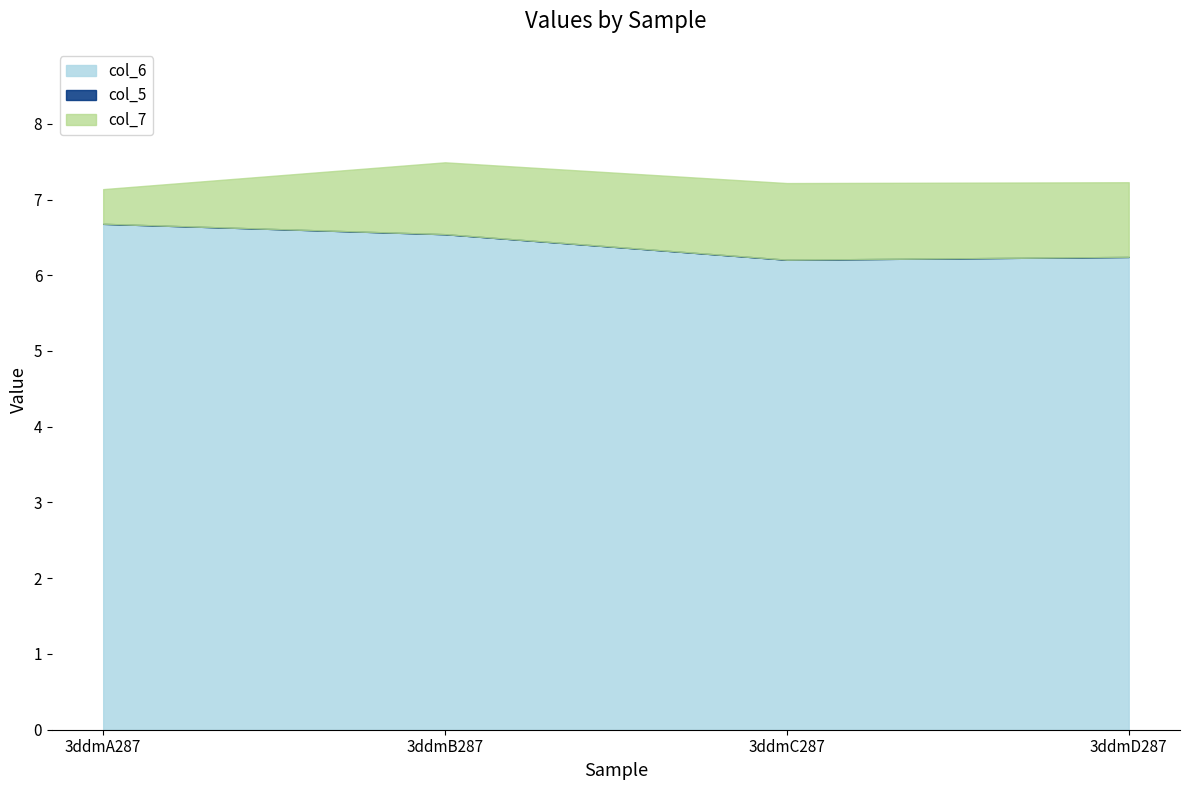

What is the label of the 4th point from the left?

3ddmD287